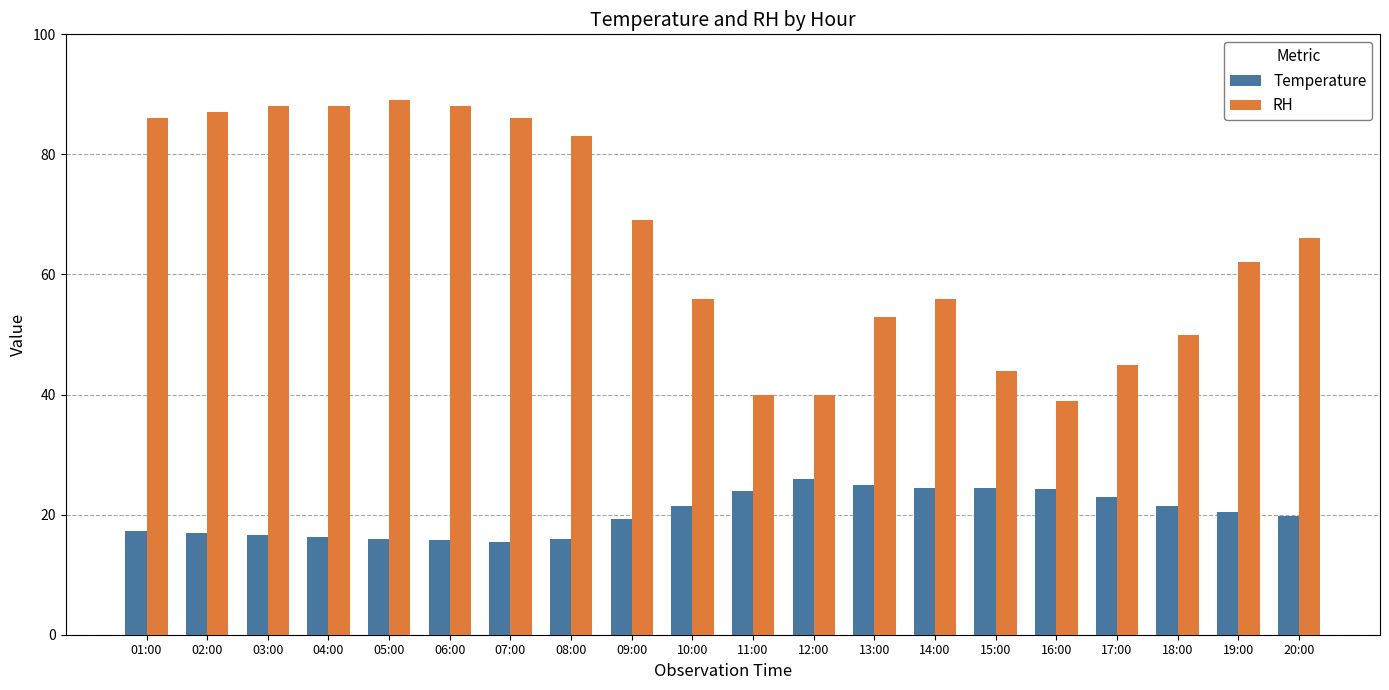

At 02:00, list the series in order from largest to smallest.

RH, Temperature